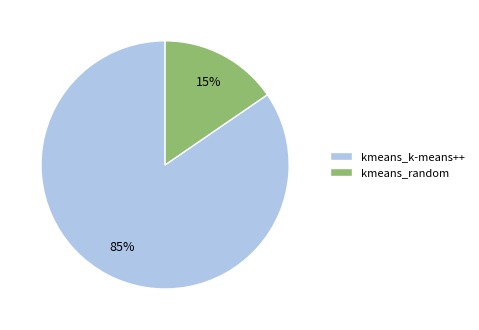

What percentage is the kmeans_k-means++ slice, to the nearest percent?

85%